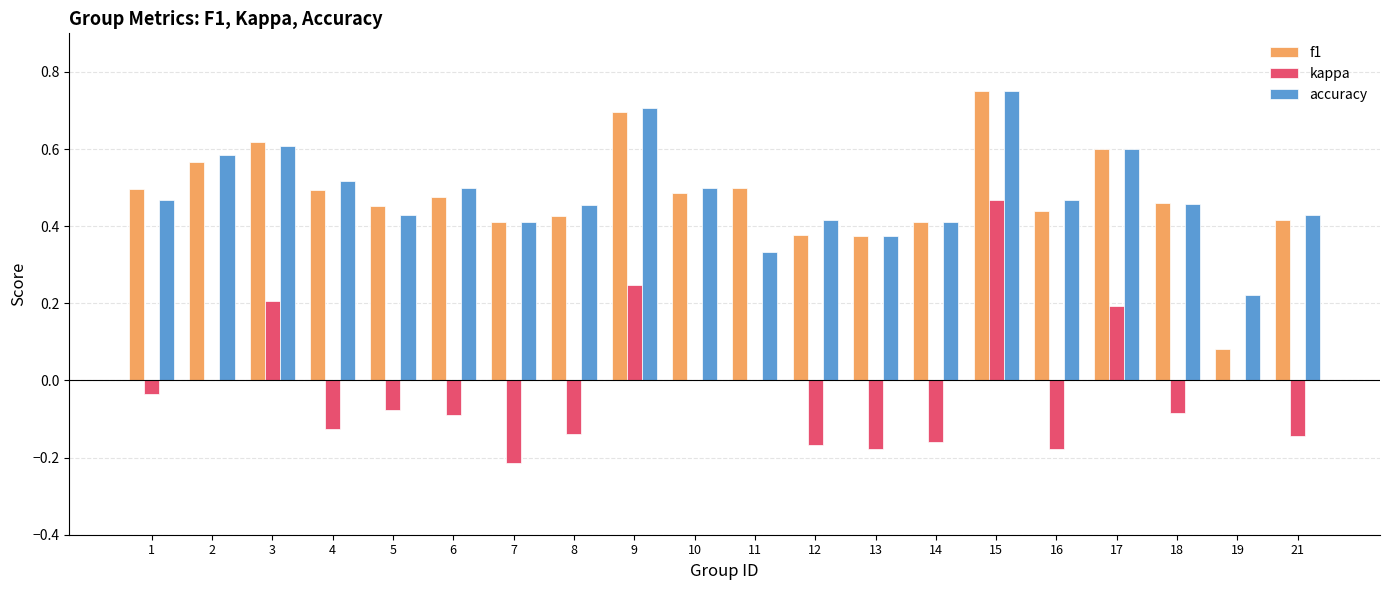

Which label corresponds to the largest value in the chart?

15